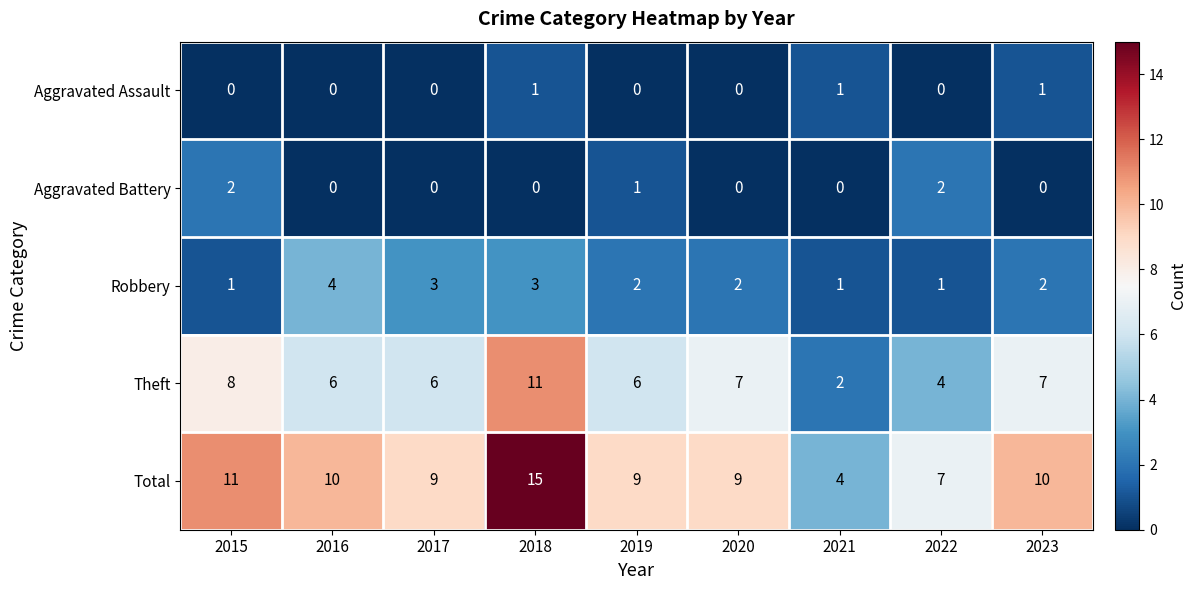

The Theft series shows 7 at 2023. True or false?

True